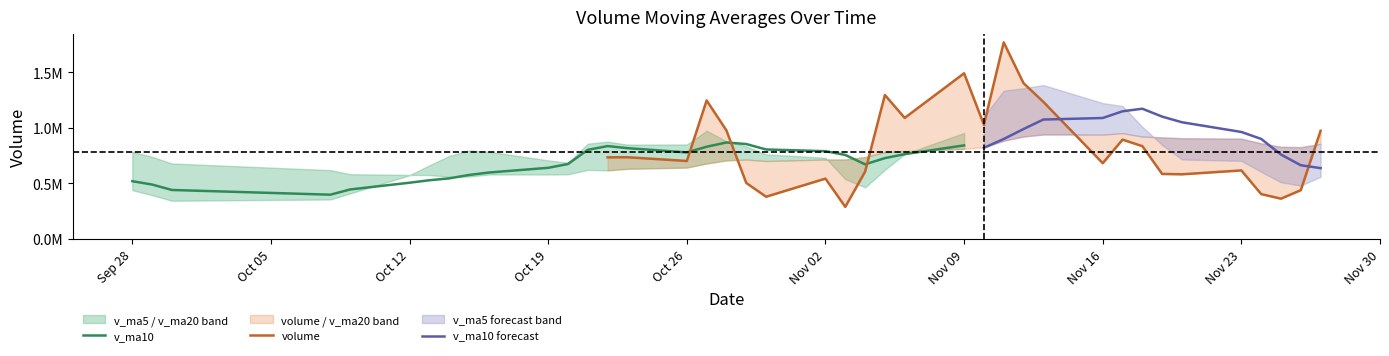

How many data points in v_ma20 are above 736123?

20